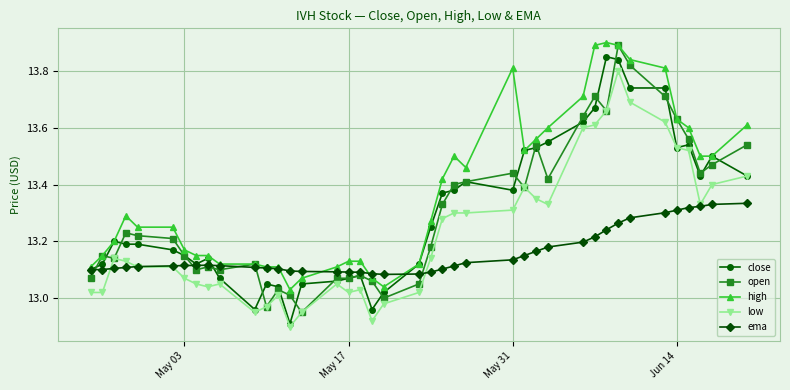

Which series has the largest total across all categories?

high